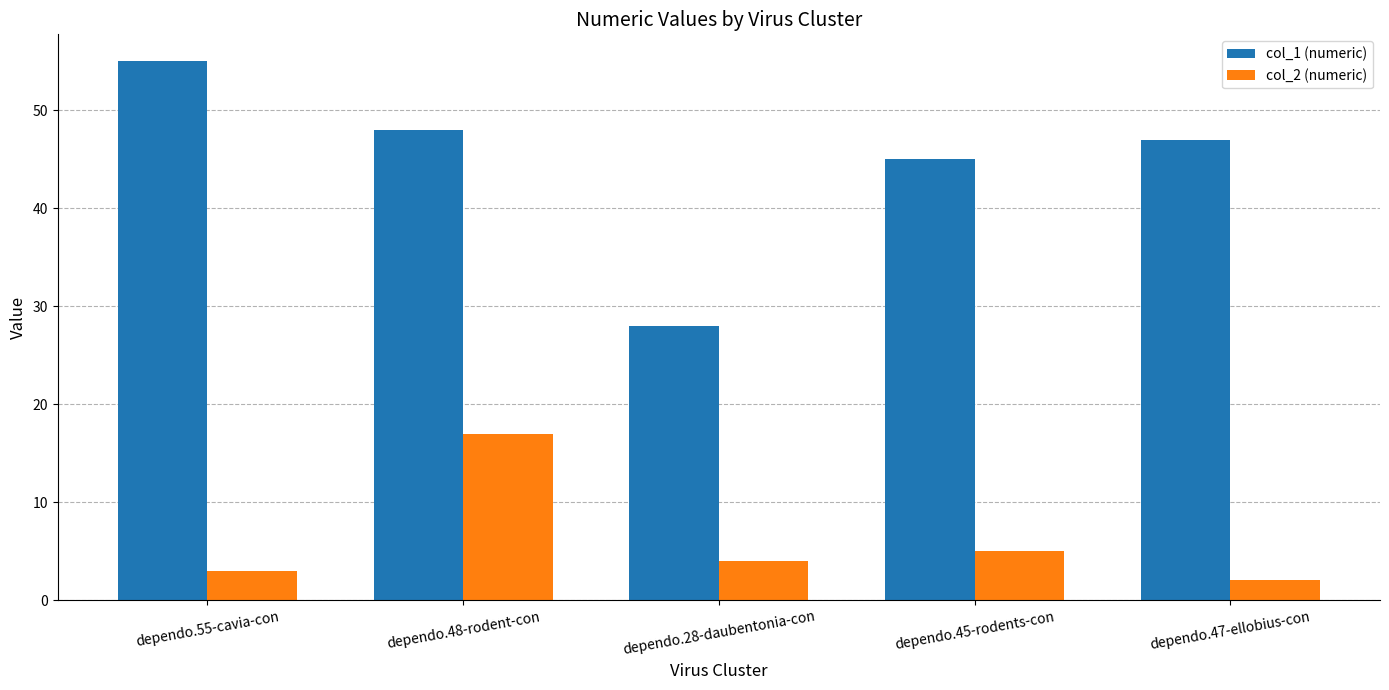

What position from the right is dependo.48-rodent-con?

4